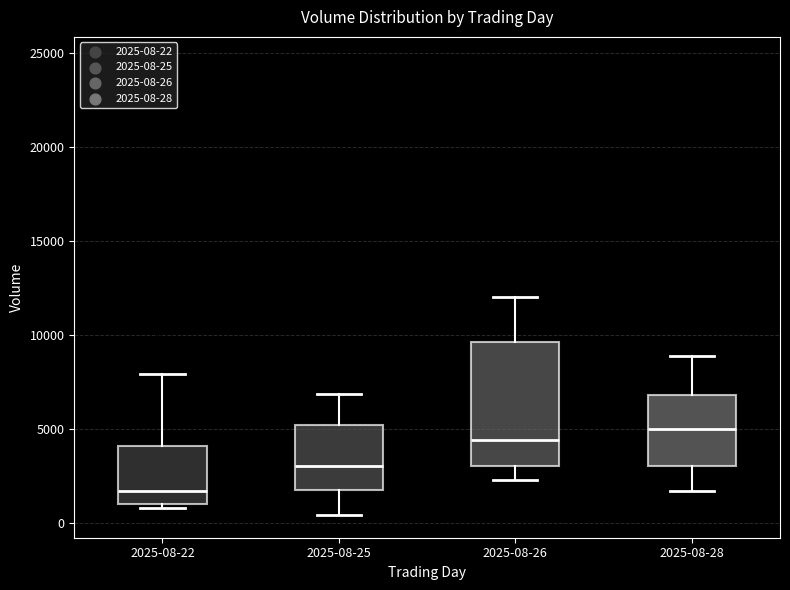

Which box's median line is the lowest?

2025-08-22